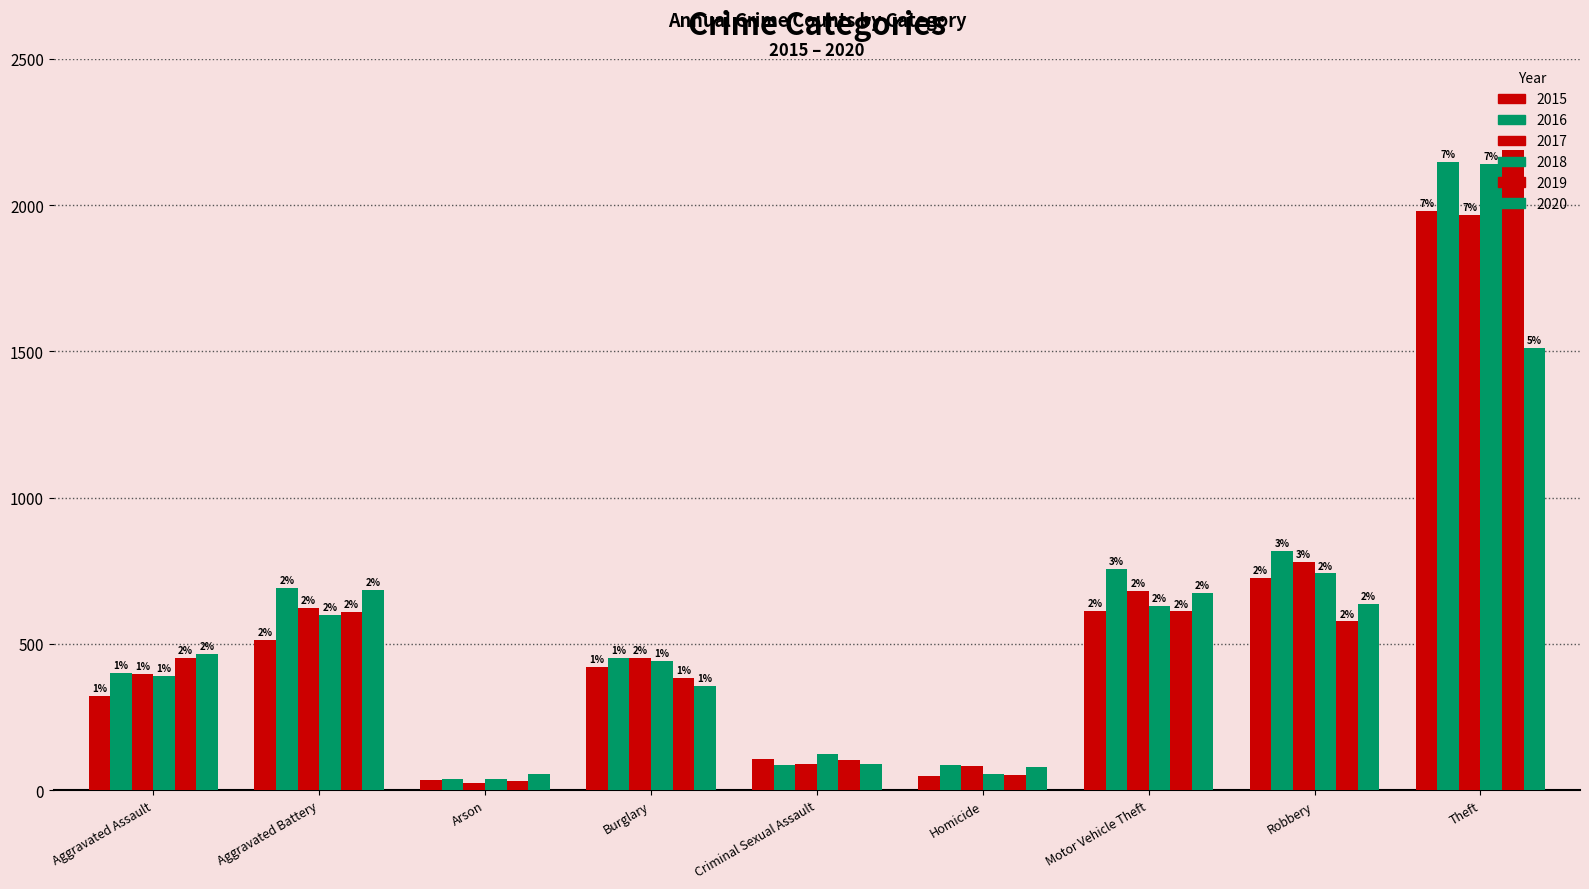

Does the chart contain stacked bars?

No